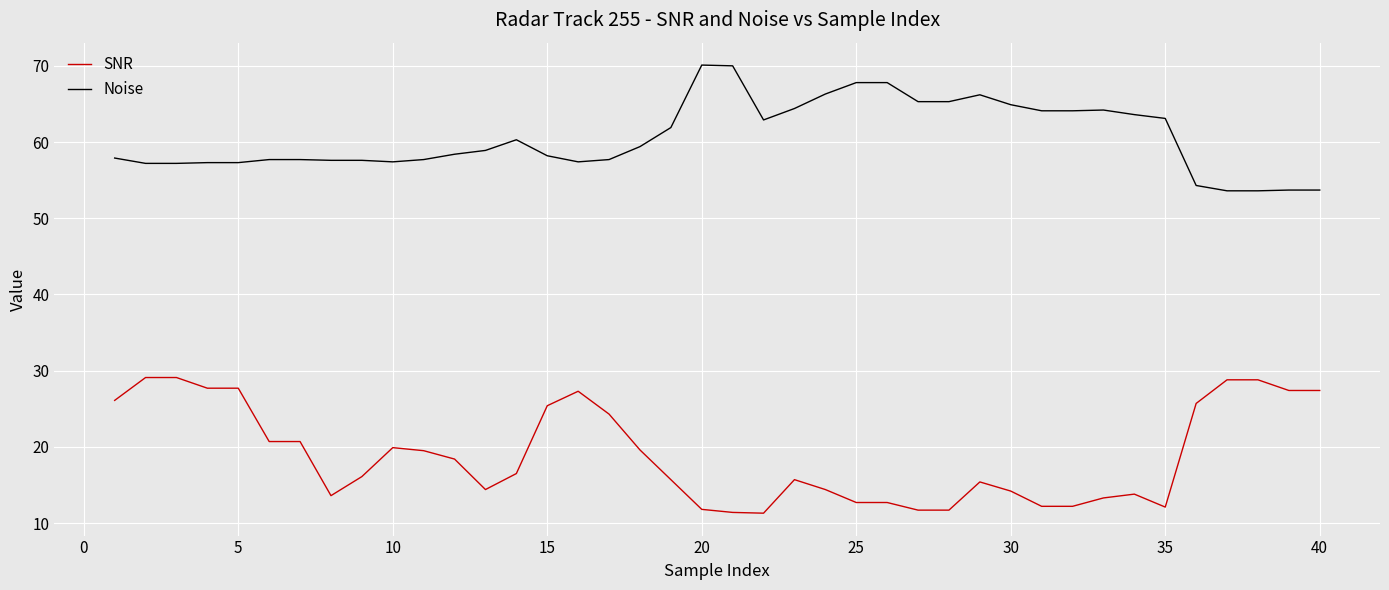

Which series has the largest total across all categories?

Noise